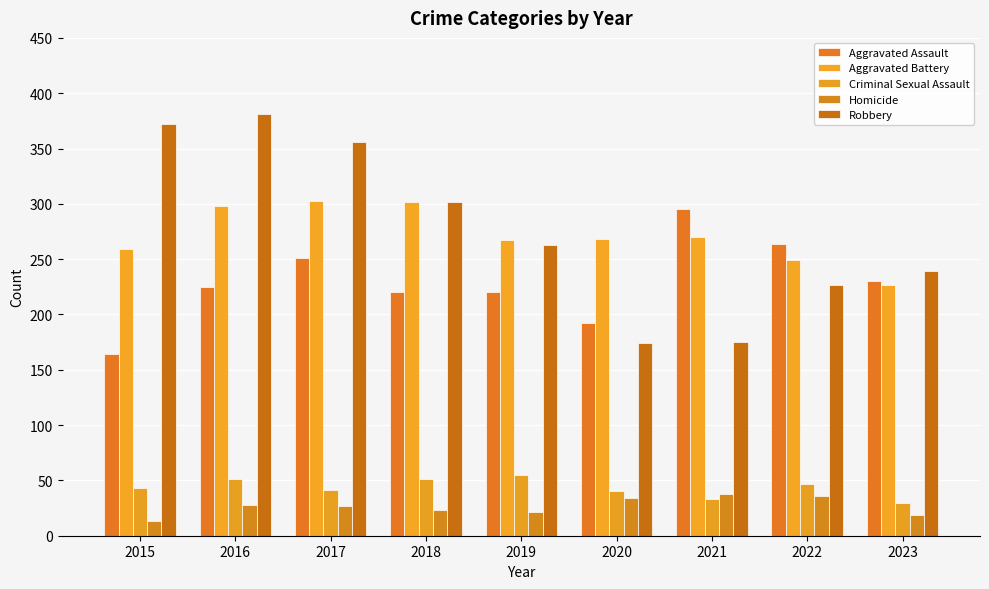

Is it true that Robbery equals 539 at 2017?

False